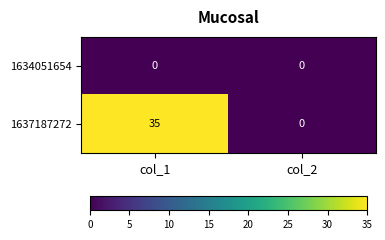

What is the difference between the maximum and minimum values in the 1637187272 series?

35